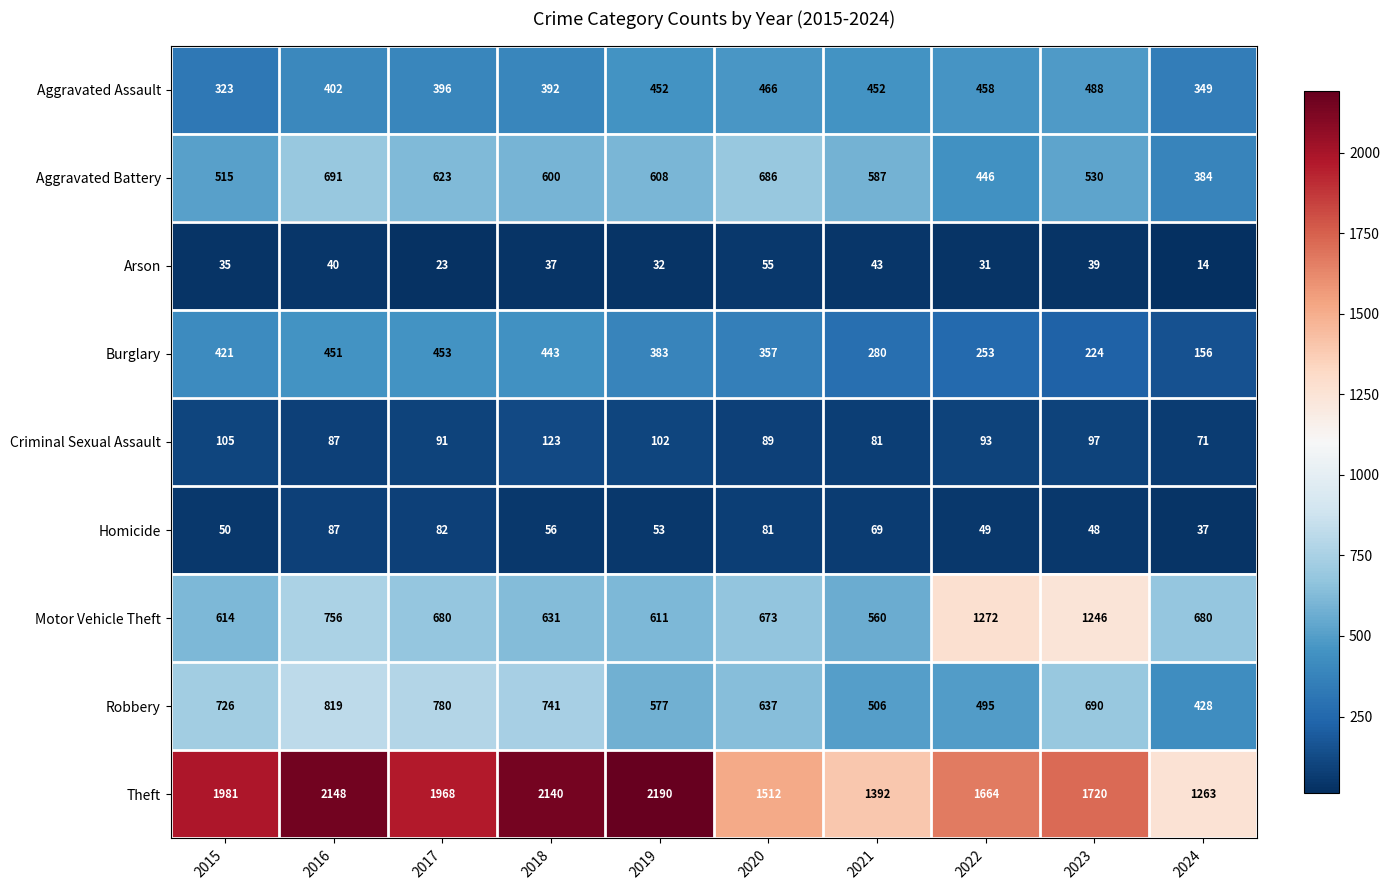

What is the difference between the Motor Vehicle Theft values at 2023 and 2020?

573